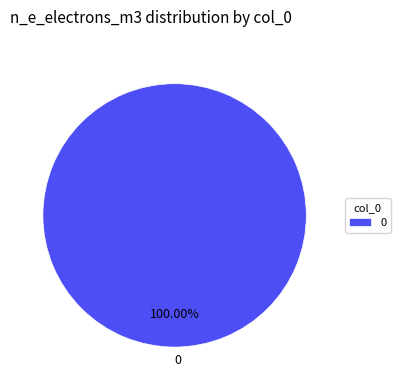

How many slices are in this pie chart?

1